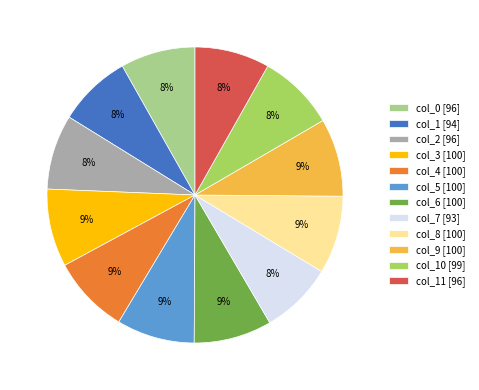

The col_2 [96] slice represents 1% of the pie. True or false?

False